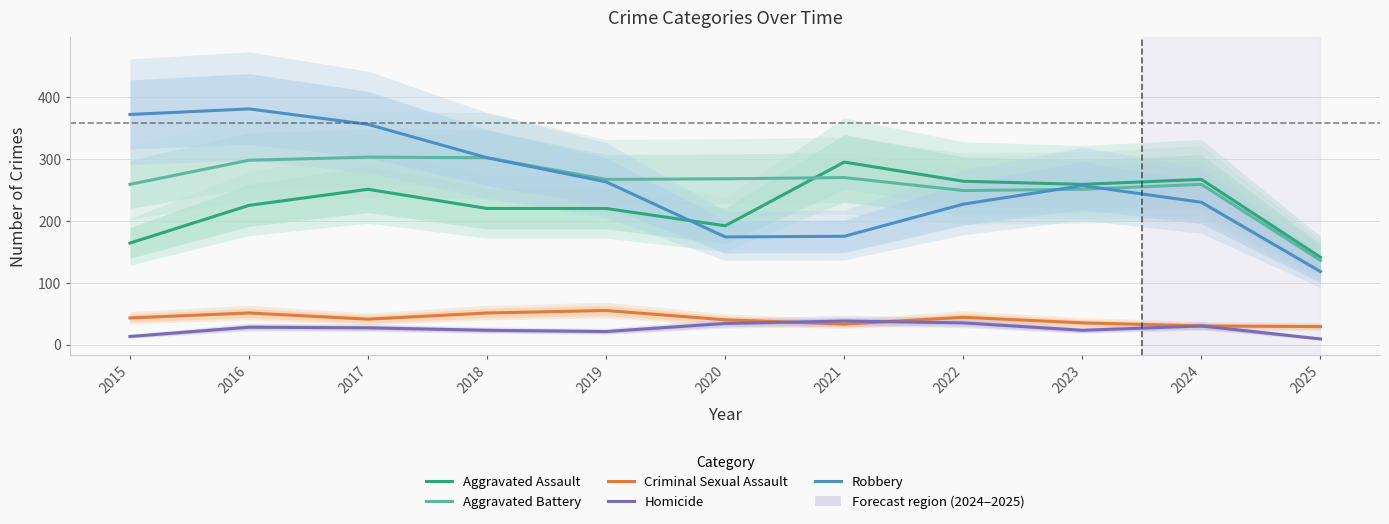

True or false: Homicide and Aggravated Battery cross at least once.

False